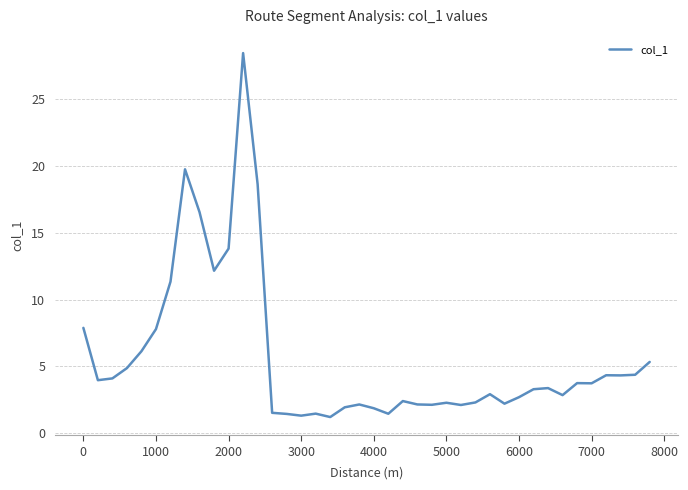

What is the minimum value shown in the chart?

1.2